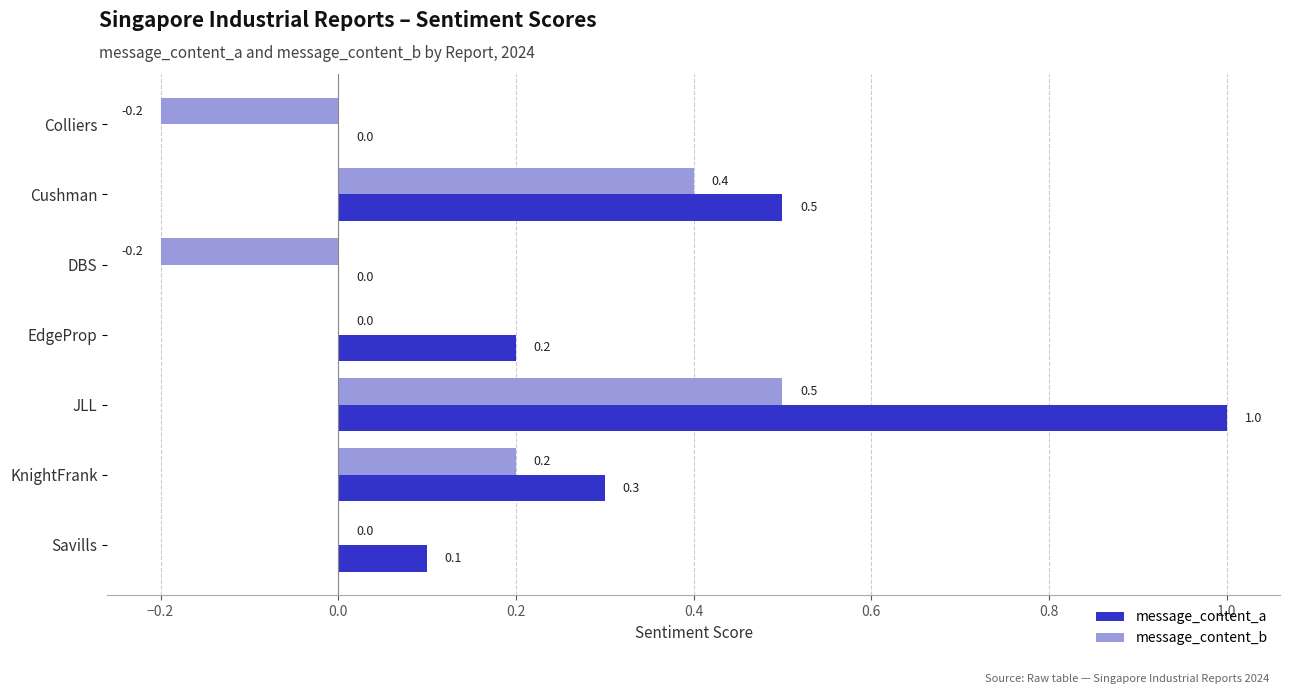

The value of message_content_a at EdgeProp is 0.3. True or false?

False